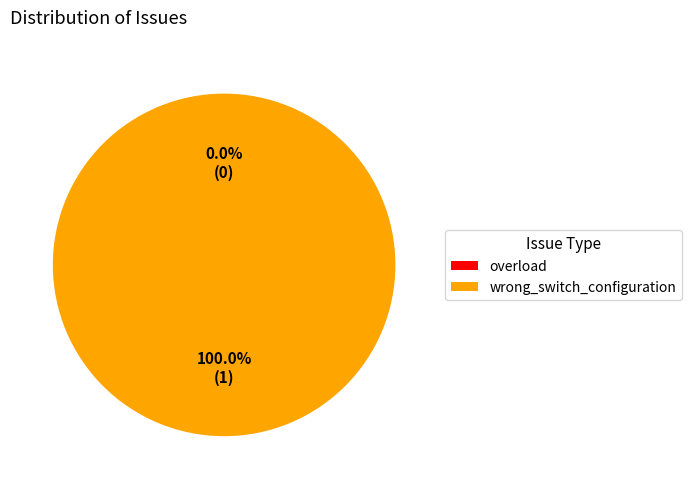

Does wrong_switch_configuration account for over 50% of the chart?

Yes